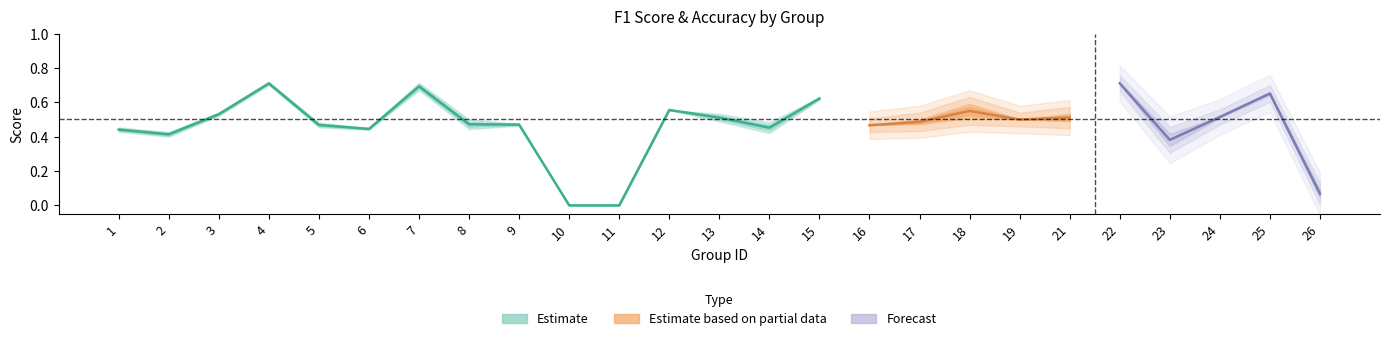

The f1 series shows 0.0 at 11. True or false?

True